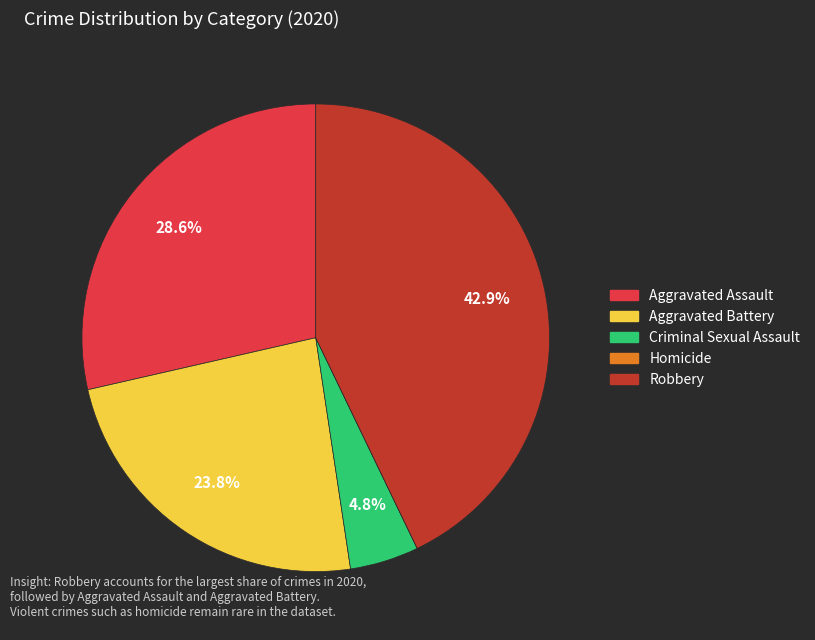

What portion of the pie excludes Criminal Sexual Assault?

95.2%